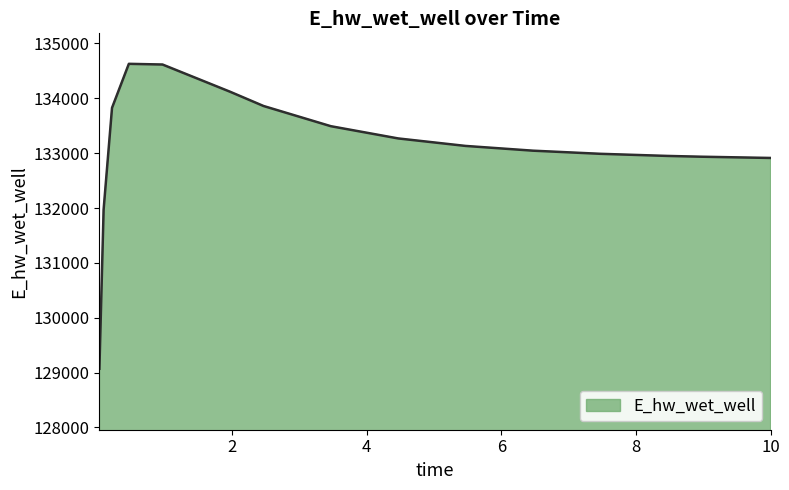

What is the smallest value displayed?

129070.3